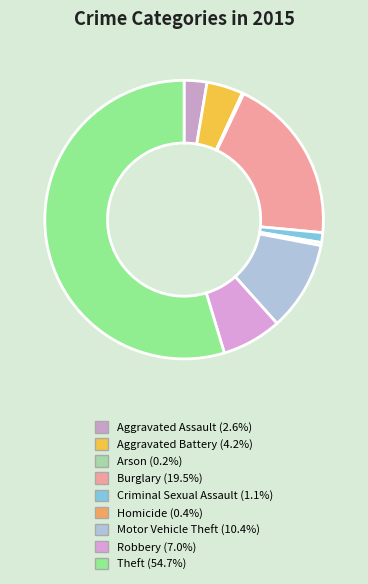

To the nearest percent, what portion does Theft represent?

55%